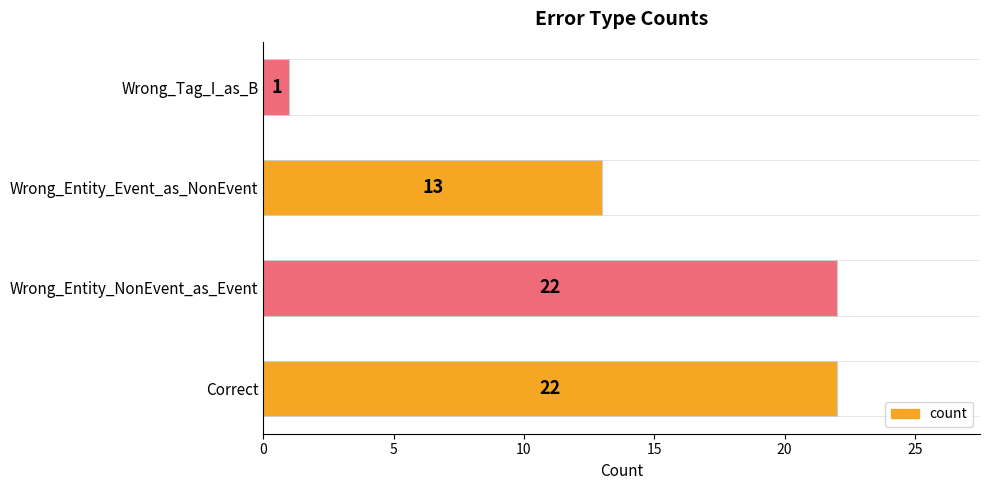

True or false: the data shows 13 at Wrong_Entity_Event_as_NonEvent.

True